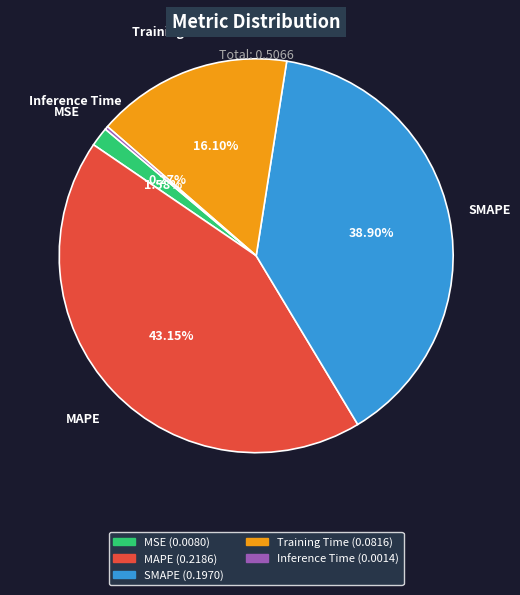

What is the largest slice in the pie chart?

MAPE